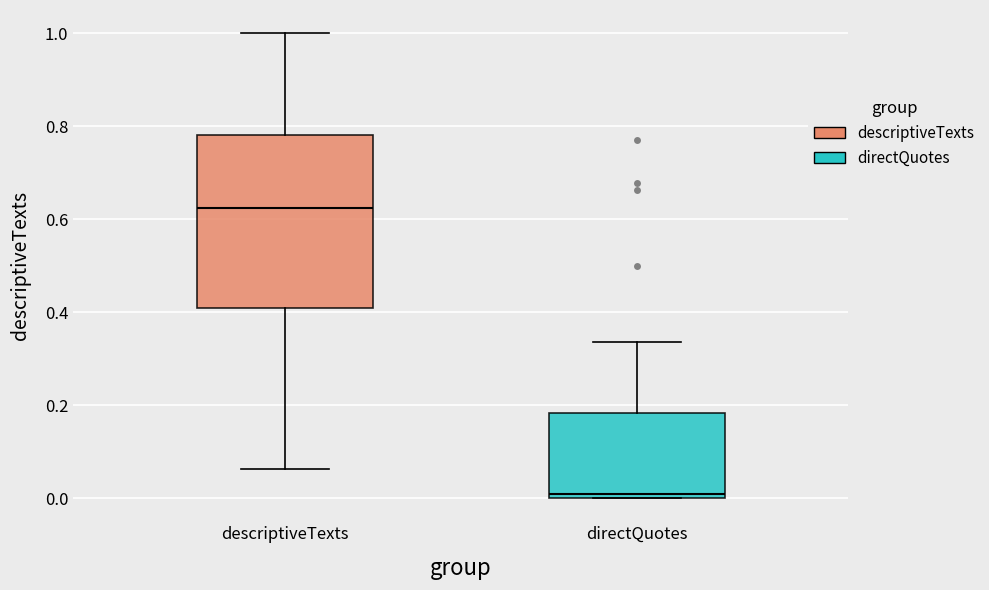

Reading left to right, transcribe this box plot: for each box, give where its median line is, the range the box spans, and where its two whiskers end, as read against the y-axis. The values are not printed on the chart, so give them approximately, as read against the axis.

descriptiveTexts: median 0.62, box 0.40 to 0.78, whiskers 0.06 to 1.00
directQuotes: median 0.00 (just above the box's lower edge), box 0.00 to 0.18, whiskers 0.00 to 0.34